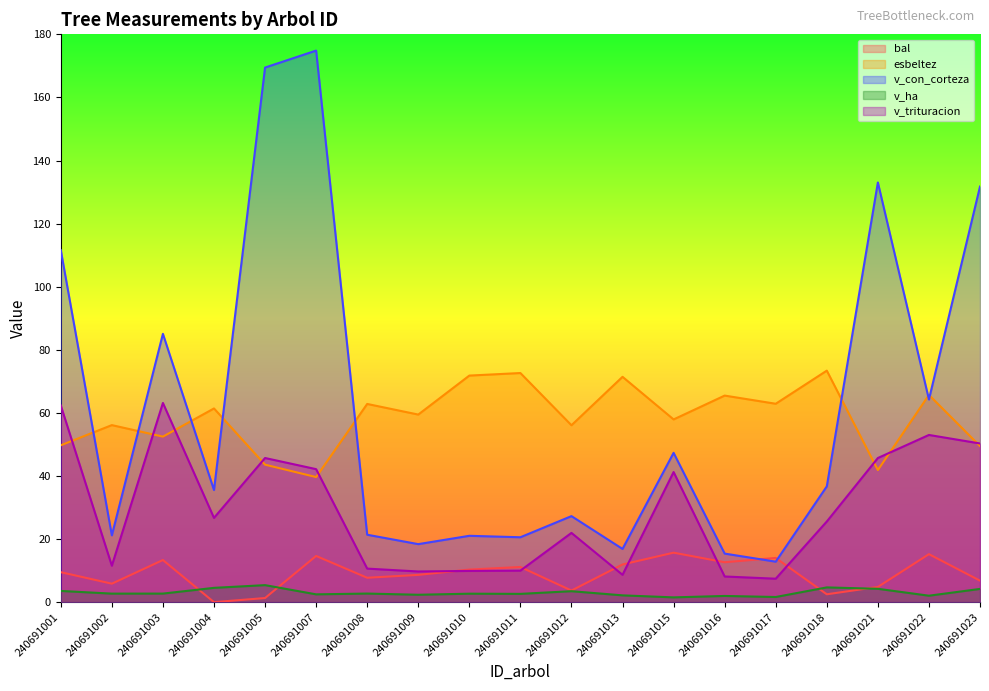

What is the minimum value for esbeltez?

39.6